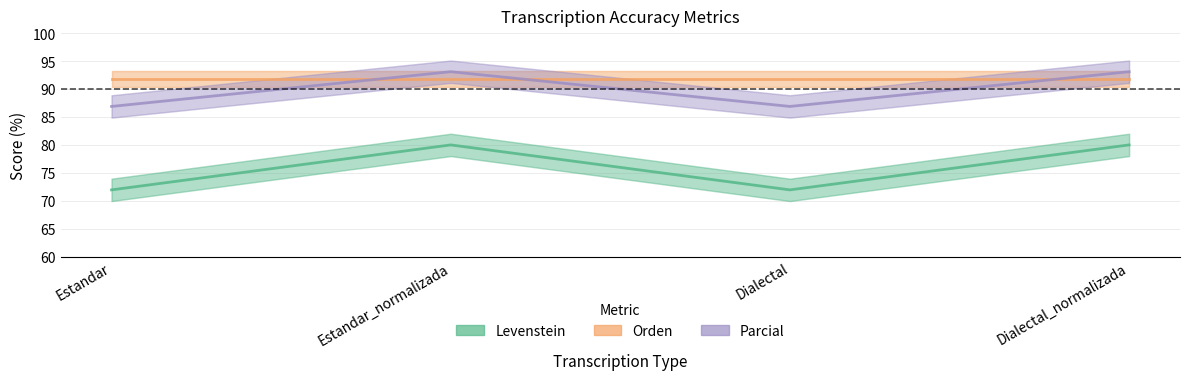

True or false: Levenstein and Parcial cross at least once.

False